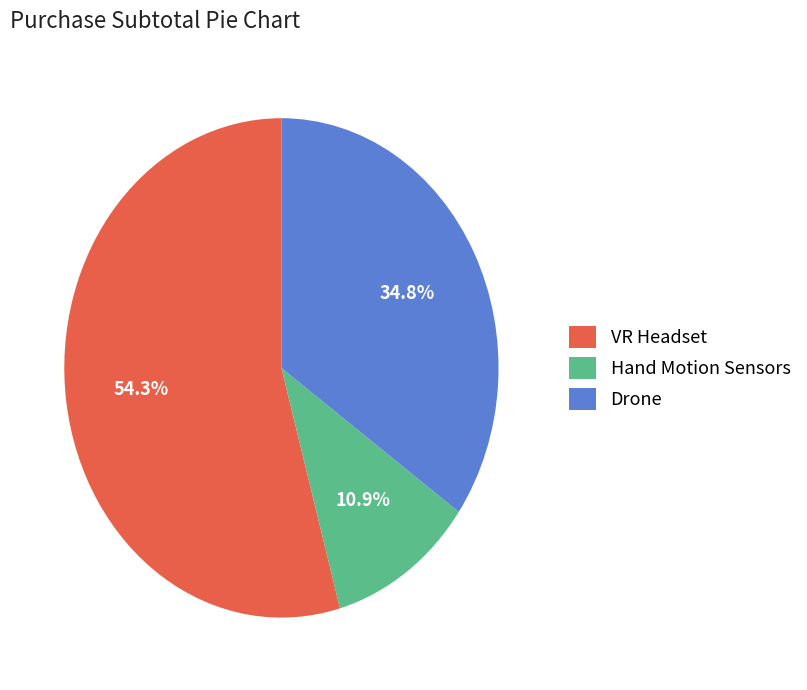

To the nearest percent, what is the combined percentage of Hand Motion Sensors and Drone?

46%